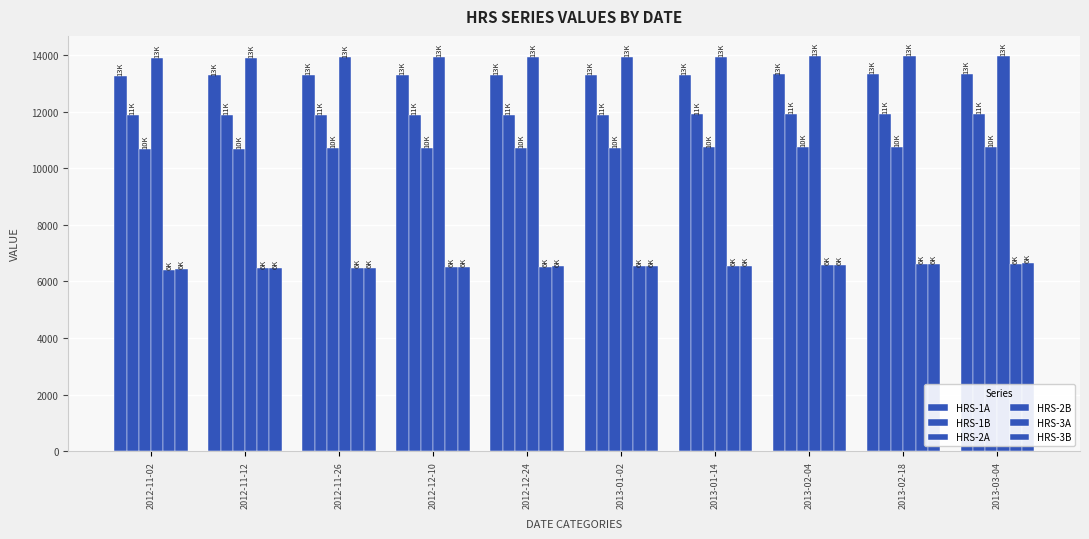

Which label corresponds to the largest value in the chart?

2013-03-04